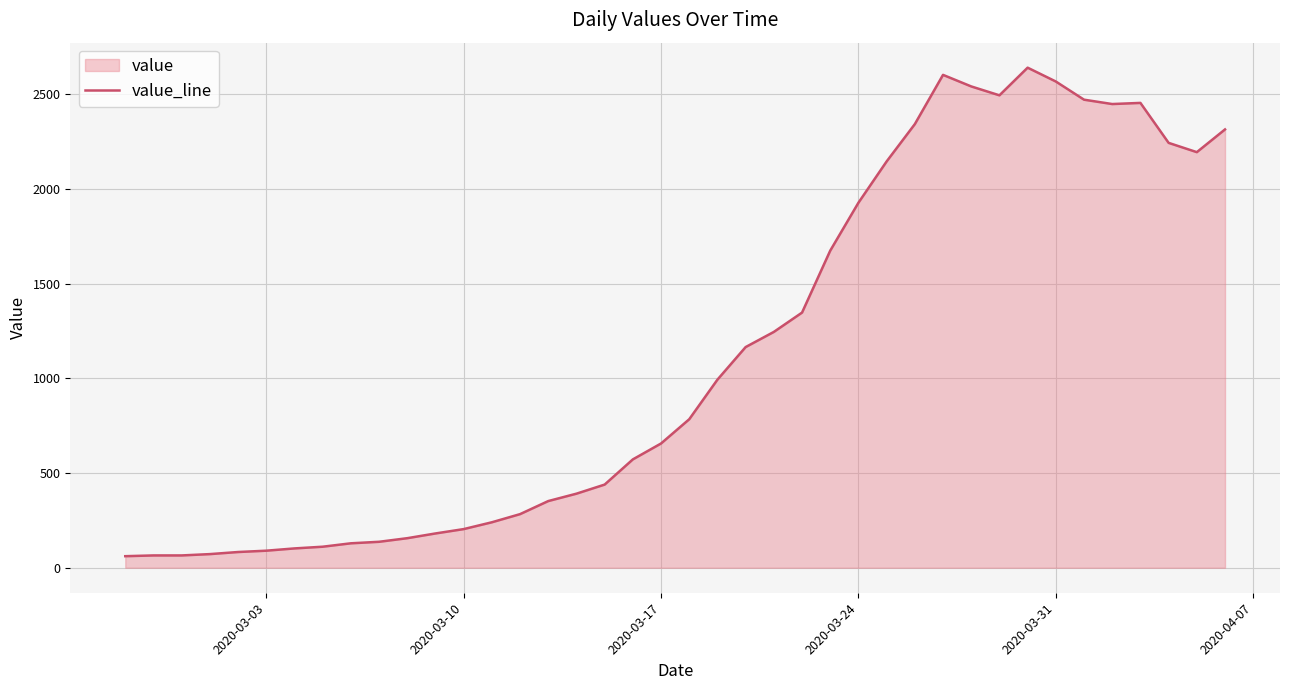

What is the difference between the maximum and minimum values?

2579